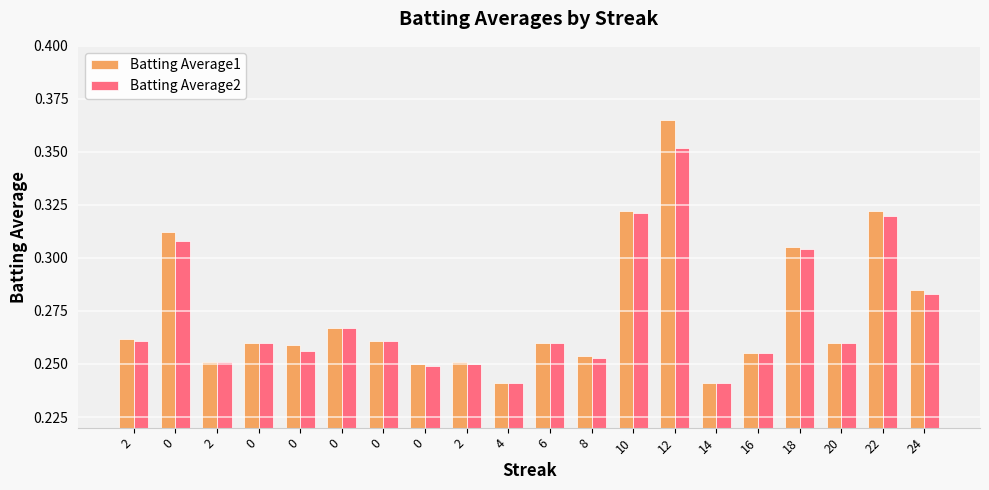

What are all the series names shown in the legend?

Batting Average1, Batting Average2